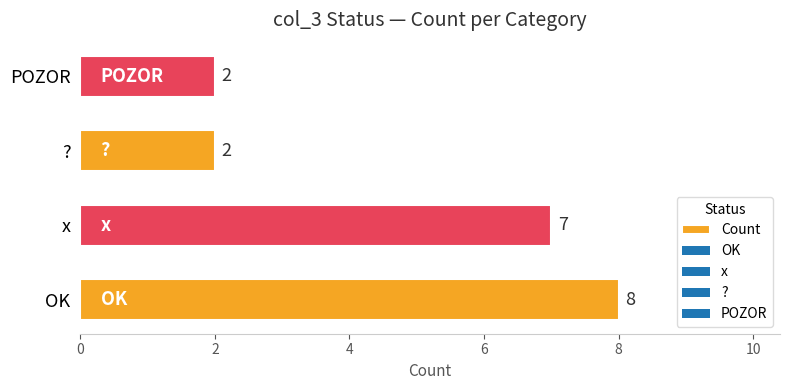

What is the greatest value displayed?

8